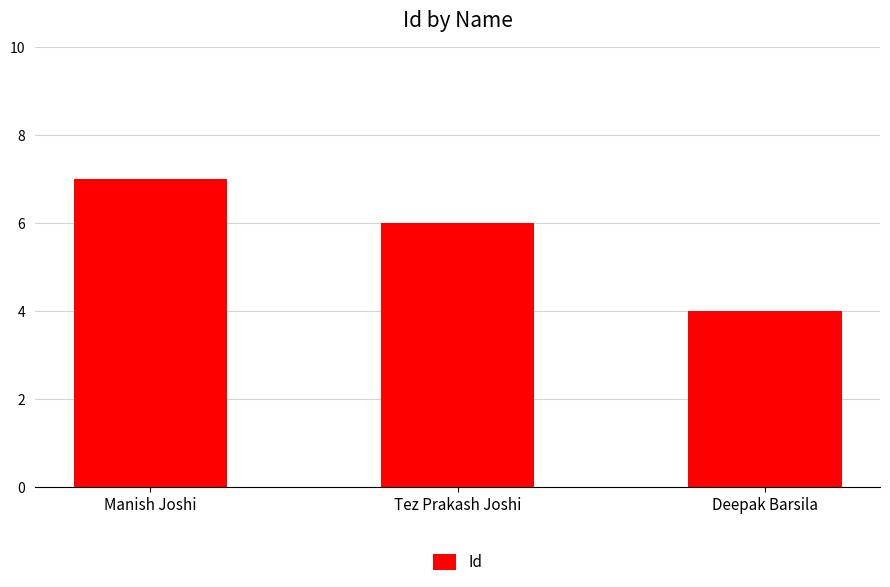

What position from the left is Manish Joshi?

1